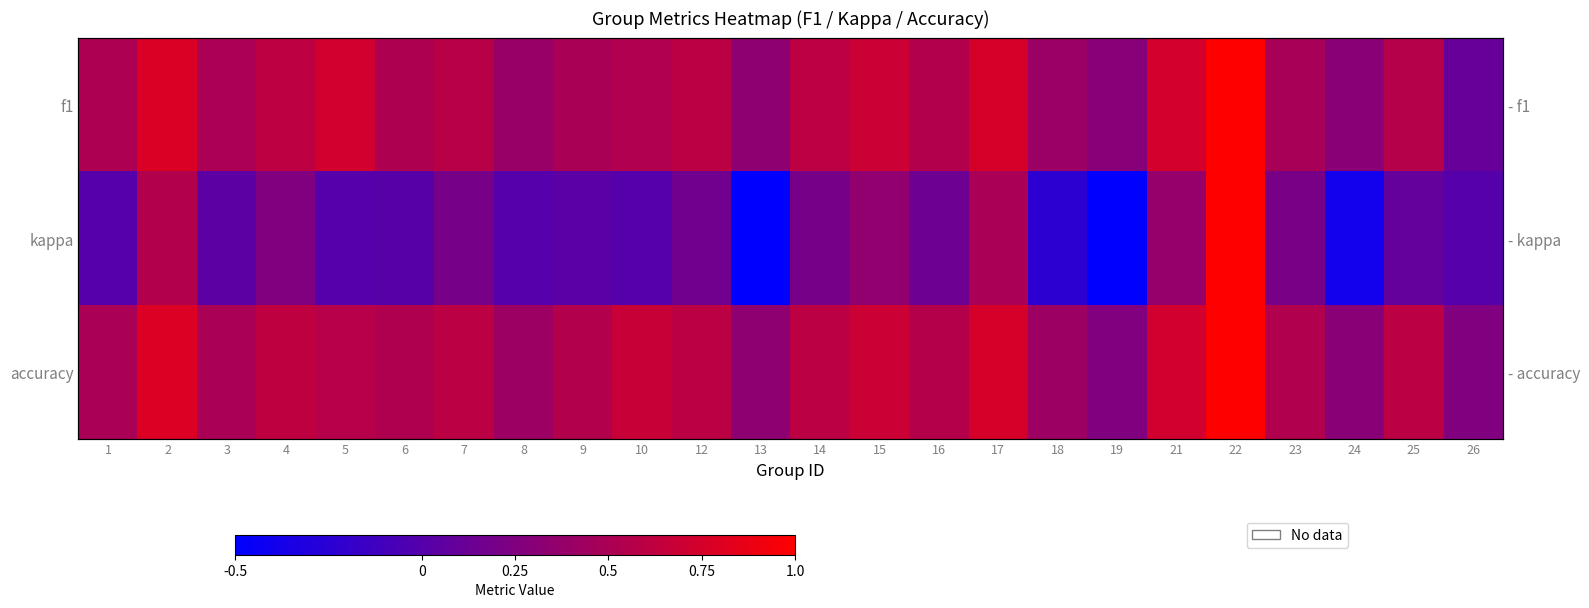

What is the approximate value of kappa at 4?

0.2